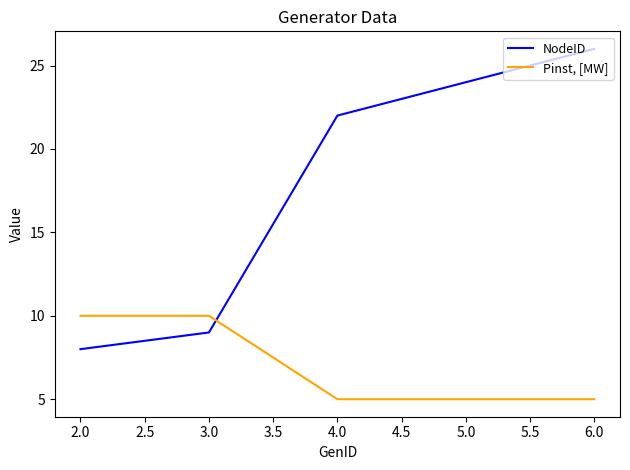

What are all the series names shown in the legend?

NodeID, Pinst, [MW]